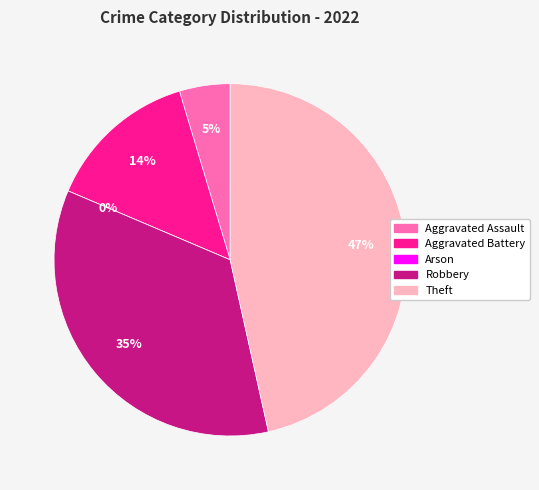

What is the ratio of the value at Aggravated Assault to the value at Robbery?

0.1